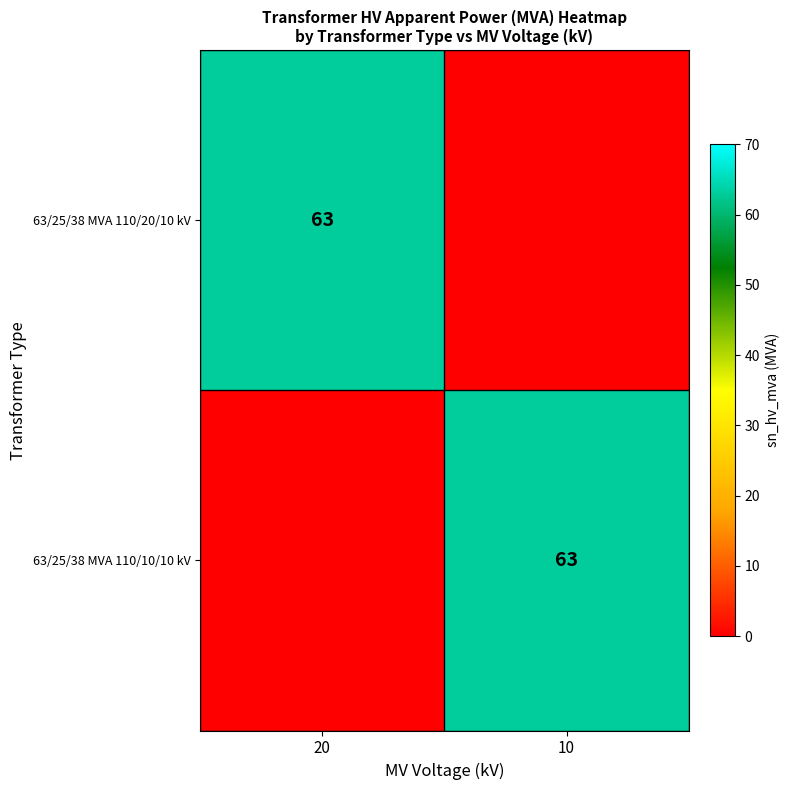

The 63/25/38 MVA 110/10/10 kV series shows 92 at 10. True or false?

False